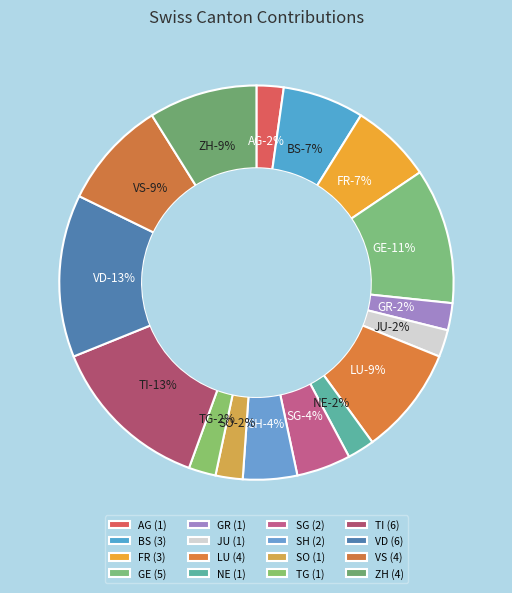

Count the number of slices in the pie.

16